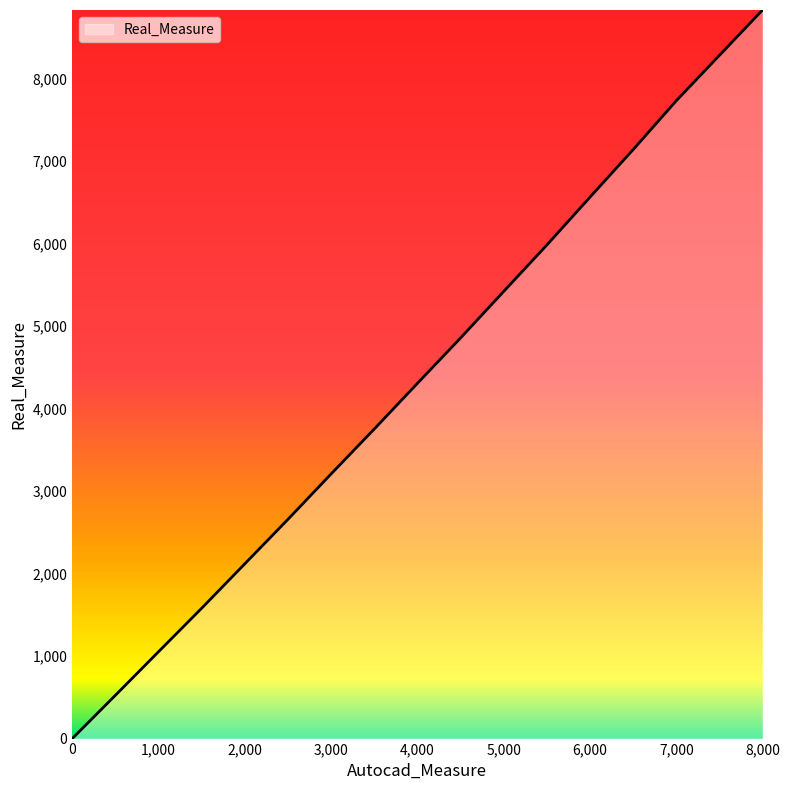

What is the difference between the maximum and minimum values?

8828